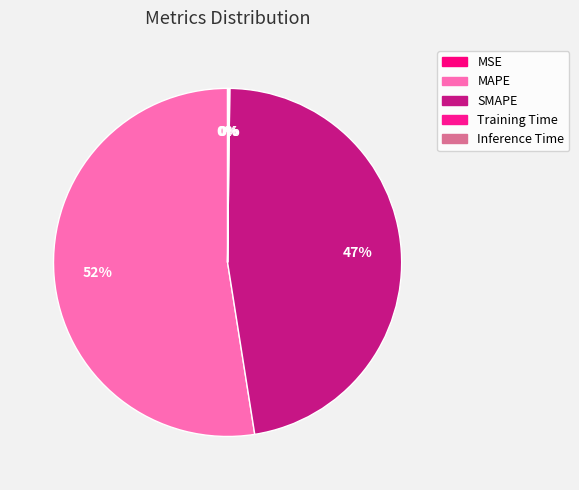

To the nearest percent, what is the average slice percentage?

20%